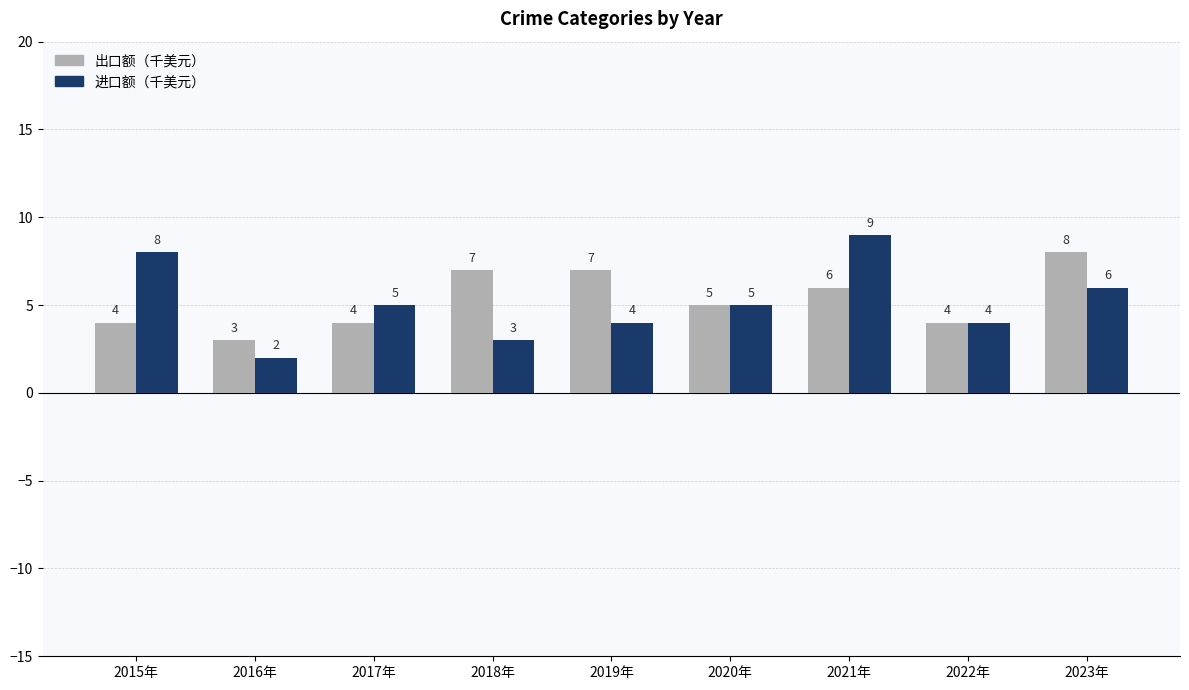

Reading right to left, extract all data points from this chart.

出口额（千美元）: 2023年=8	2022年=4	2021年=6	2020年=5	2019年=7	2018年=7	2017年=4	2016年=3	2015年=4
进口额（千美元）: 2023年=6	2022年=4	2021年=9	2020年=5	2019年=4	2018年=3	2017年=5	2016年=2	2015年=8